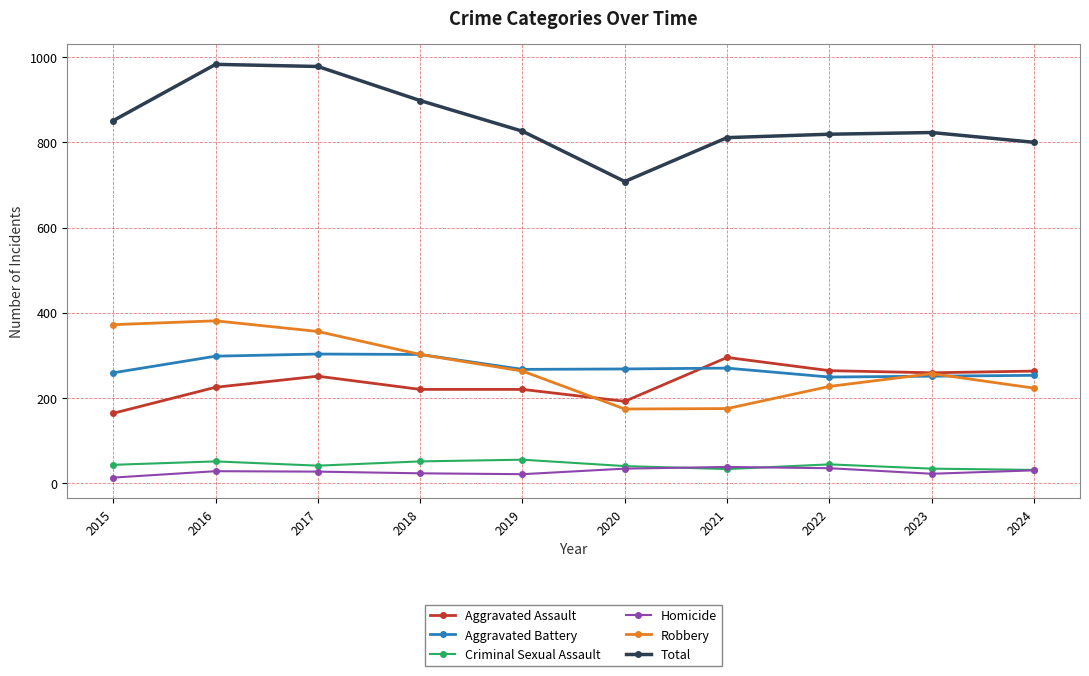

What is the total value across all series at 2021?

1622